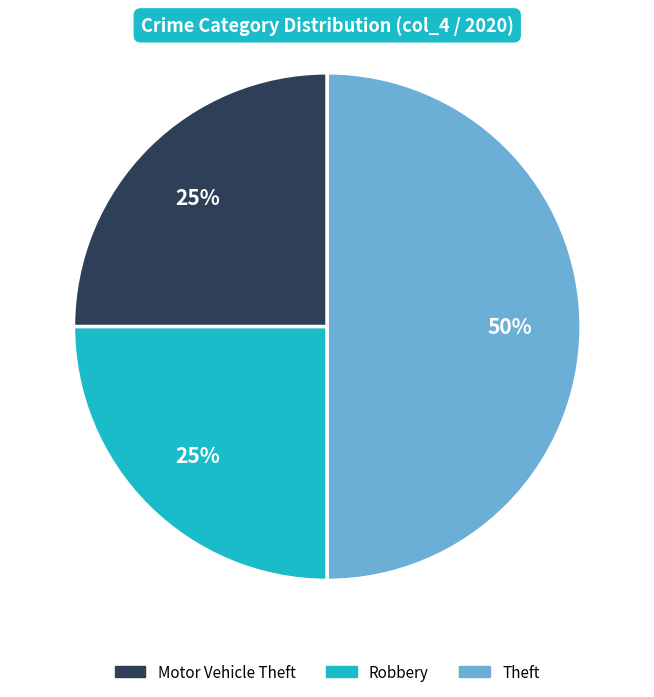

Does Robbery account for over 50% of the chart?

No